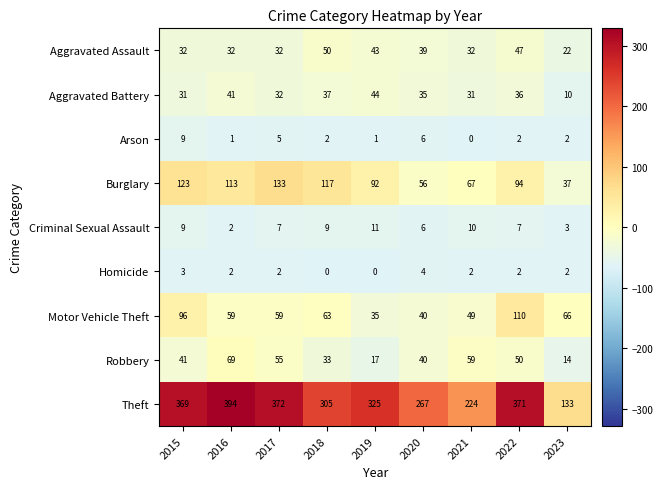

What is the maximum value shown in the chart?

394